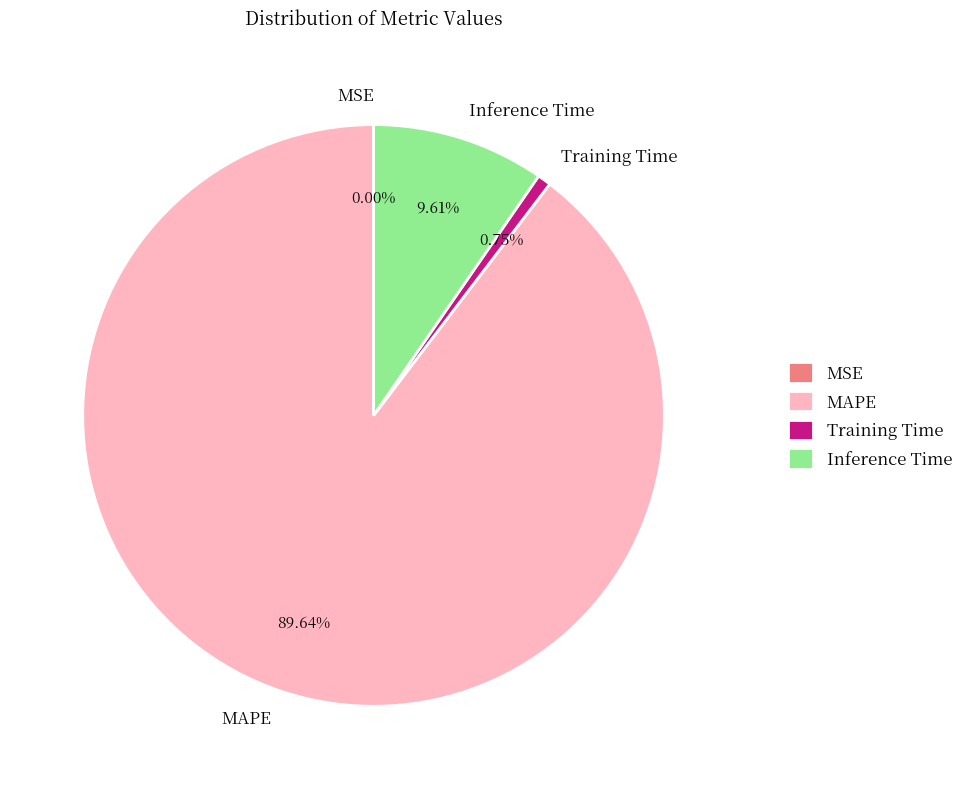

To the nearest percent, what is the average slice percentage?

25%